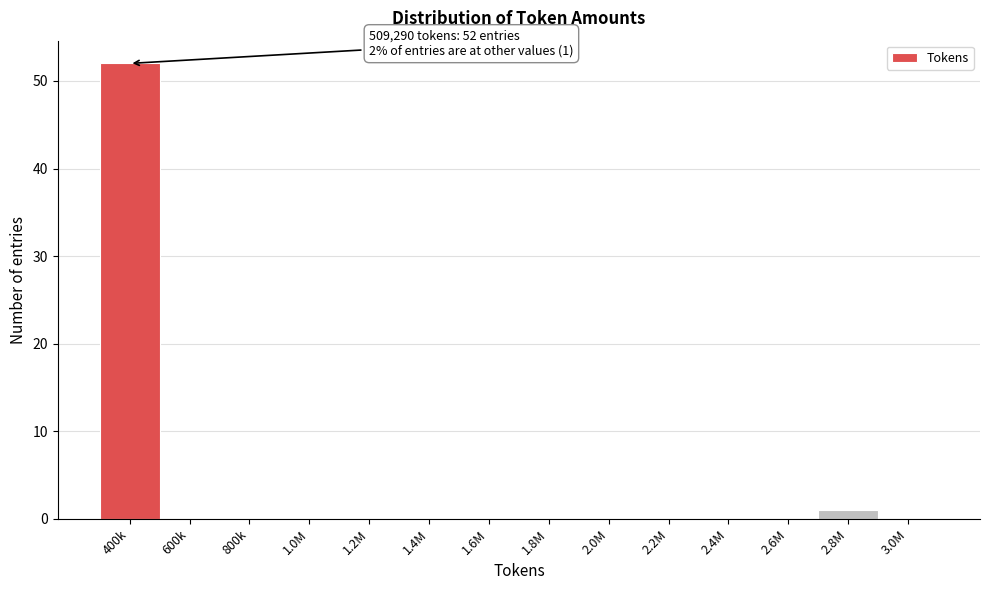

Reading left to right, list all the values displayed in this chart.

400k=52	600k=0	800k=0	1.0M=0	1.2M=0	1.4M=0	1.6M=0	1.8M=0	2.0M=0	2.2M=0	2.4M=0	2.6M=0	2.8M=1	3.0M=0